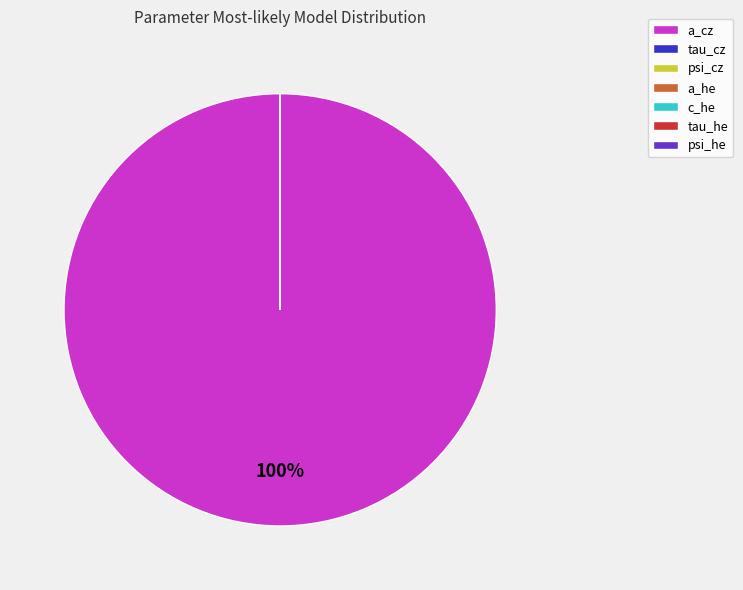

Is there any slice that represents more than half of the pie?

Yes